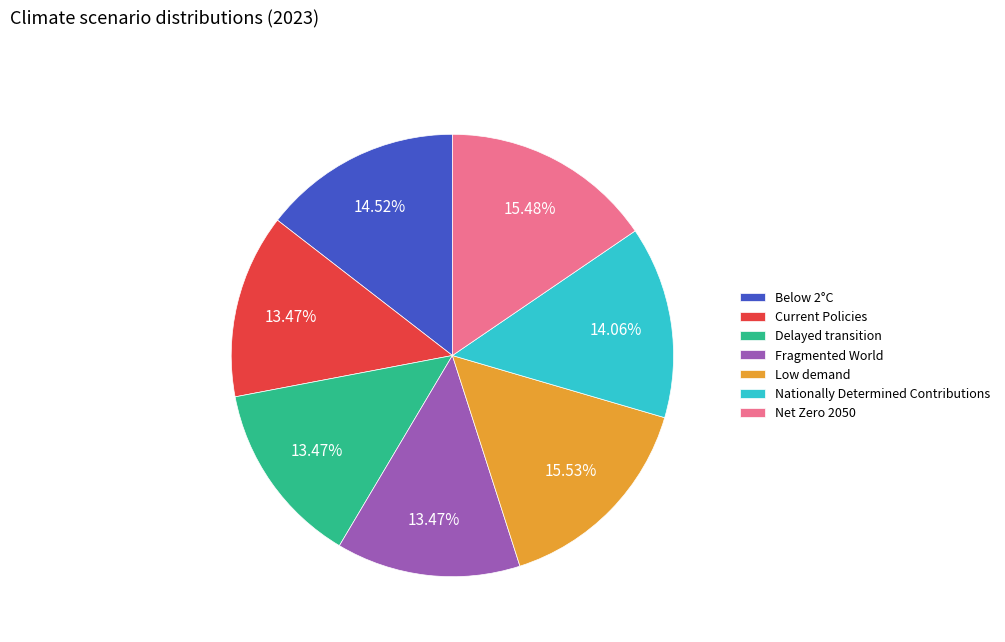

What is the total percentage of Current Policies and Delayed transition?

26.9%